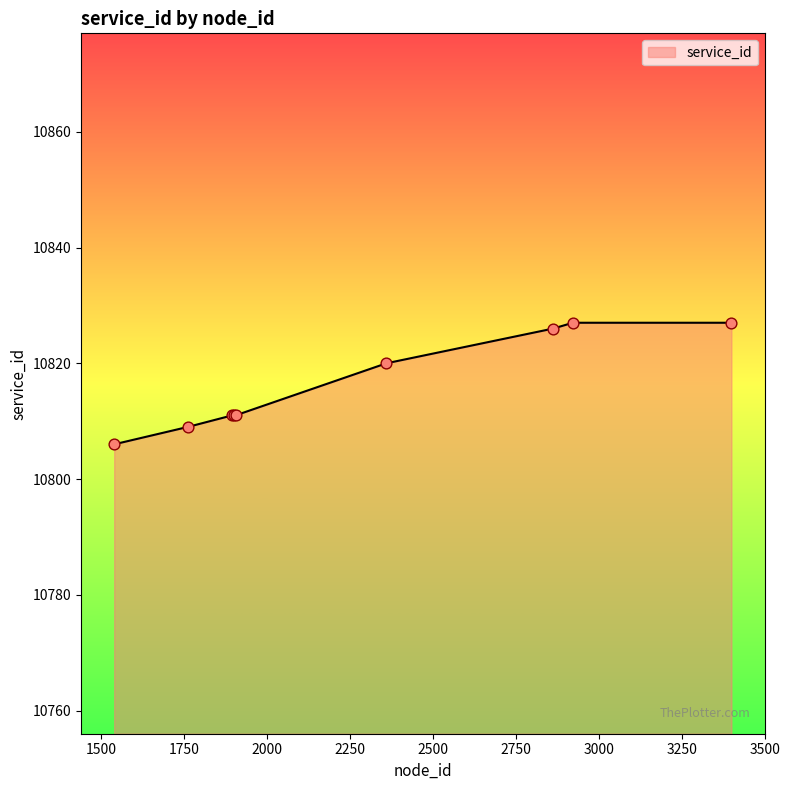

What is the smallest value displayed?

10806